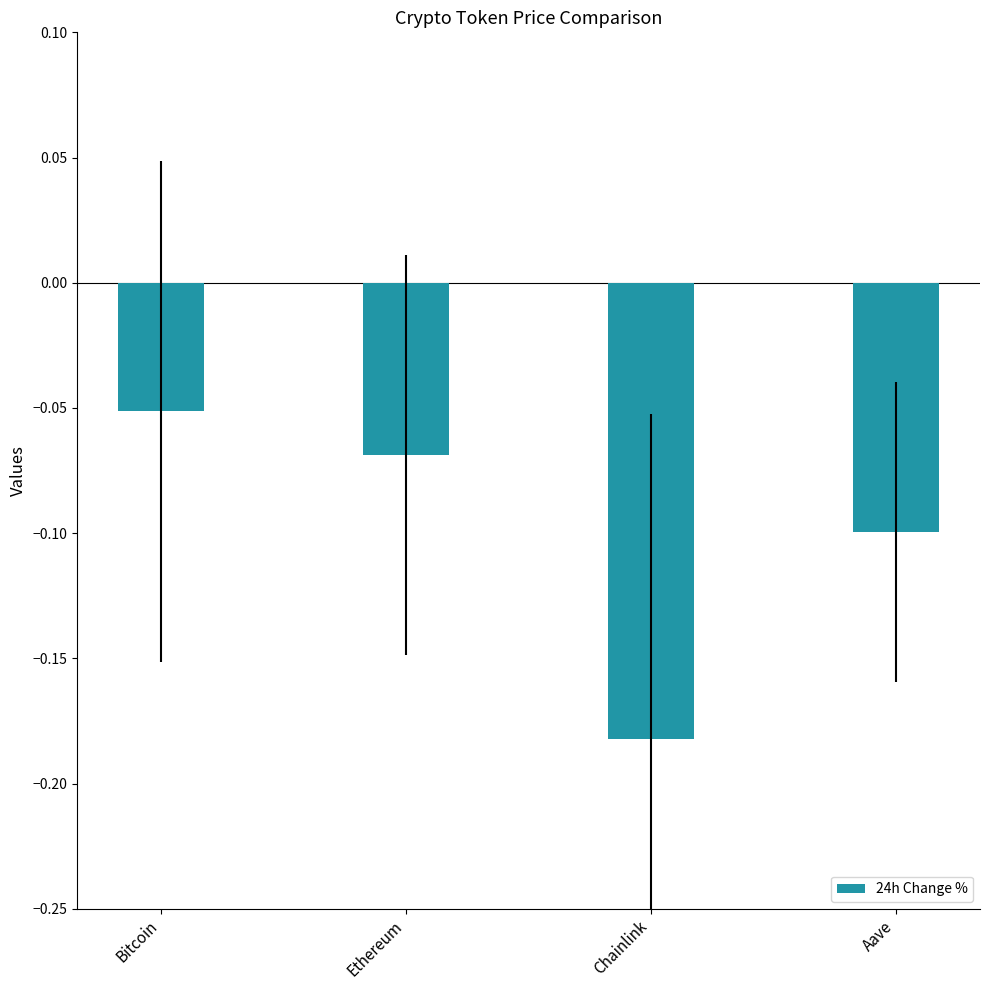

What is the label of the 1st bar from the left?

Bitcoin